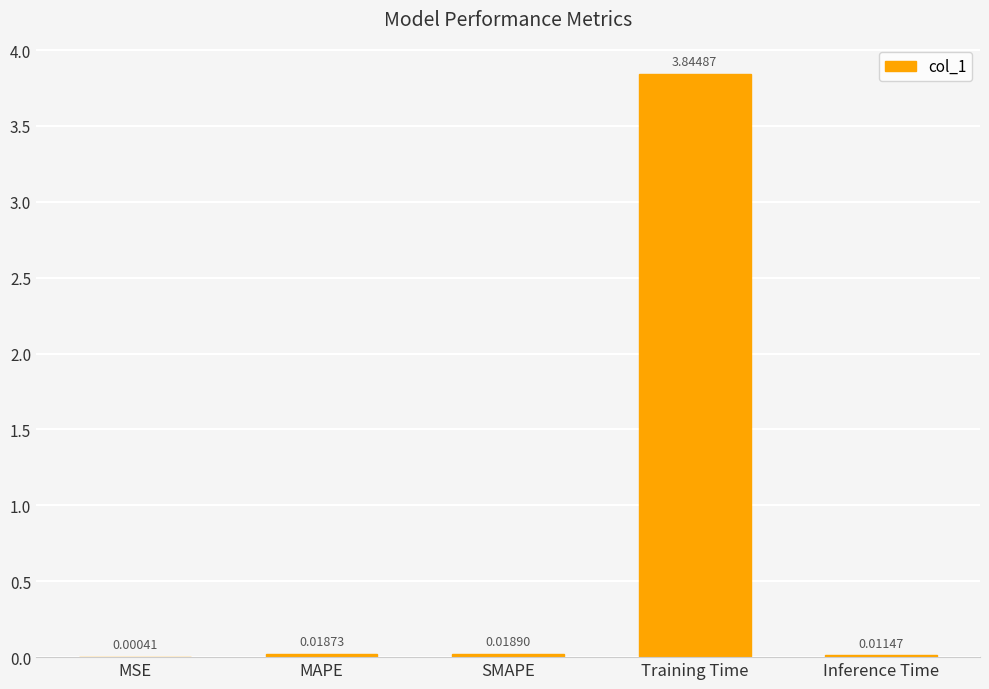

How many series are shown in this chart?

1